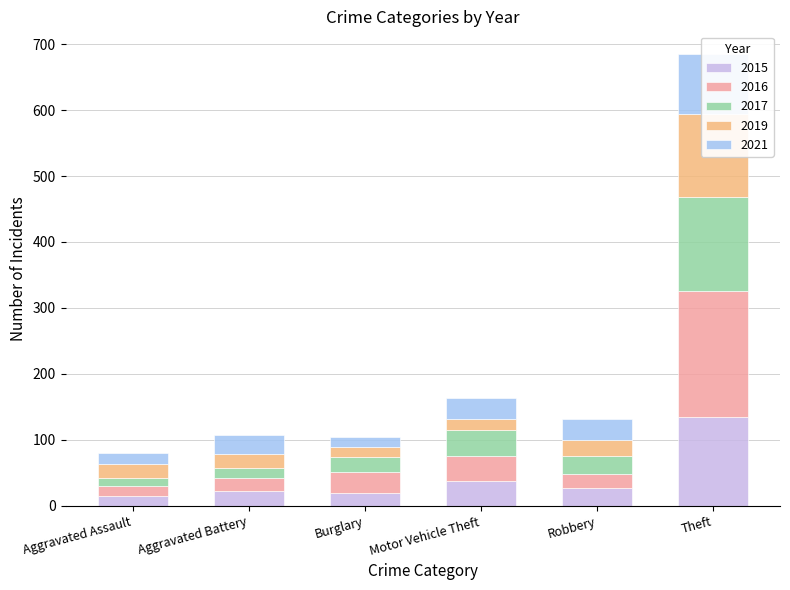

Are the bars horizontal?

No